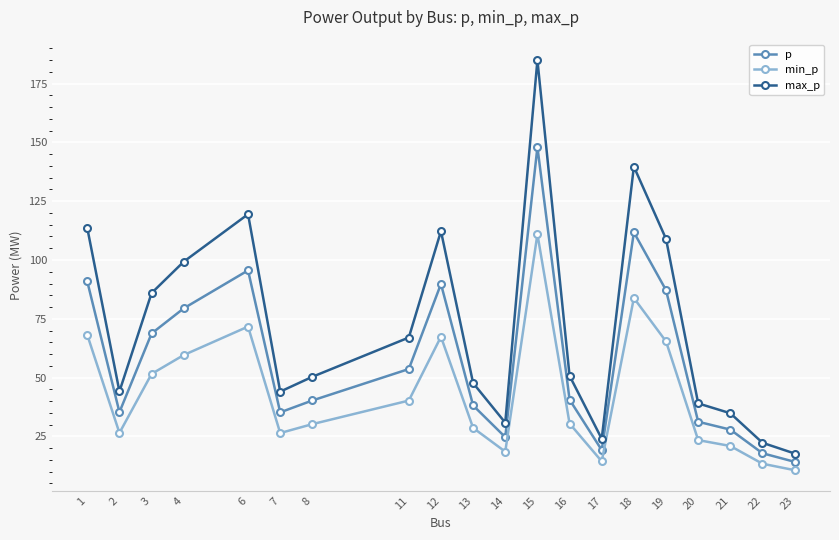

What is the average value of the p series?

57.5